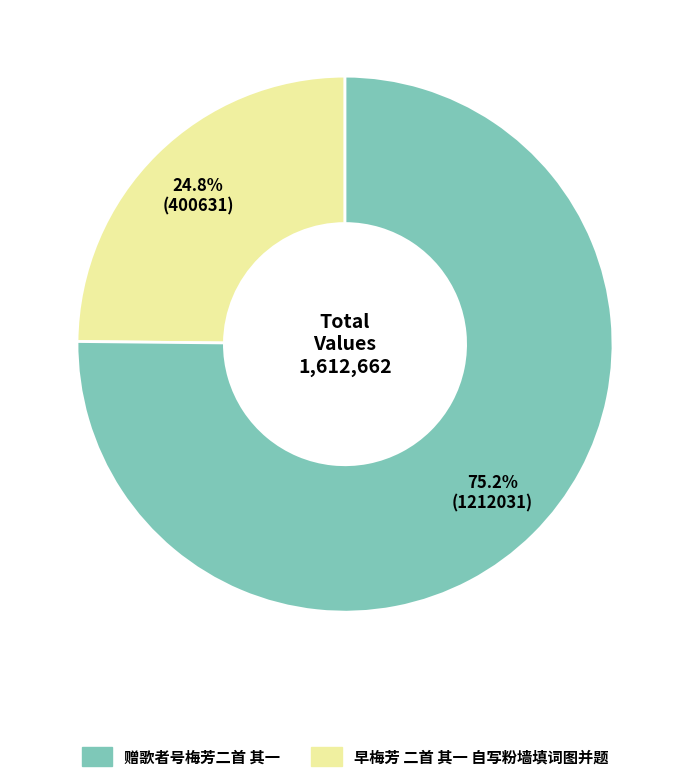

How many slices are in this pie chart?

2